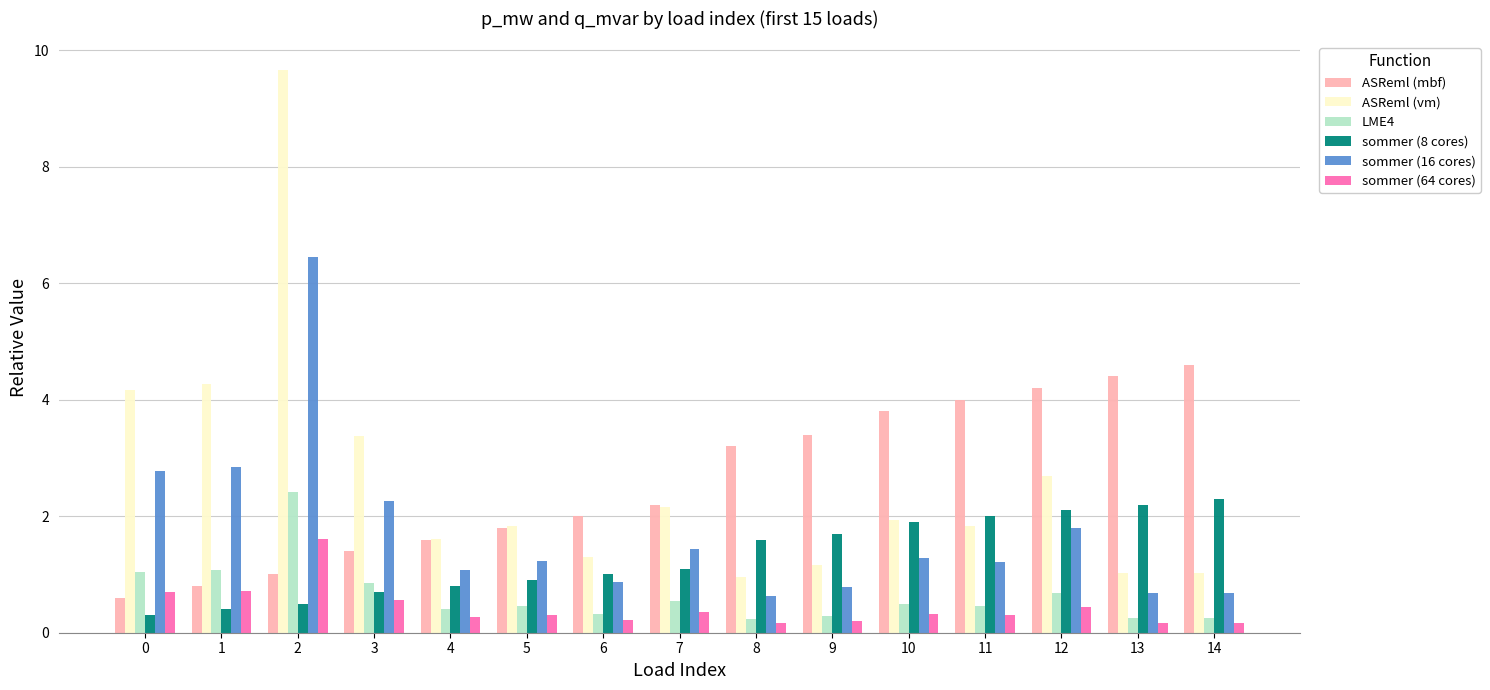

How many distinct data groups are displayed?

6